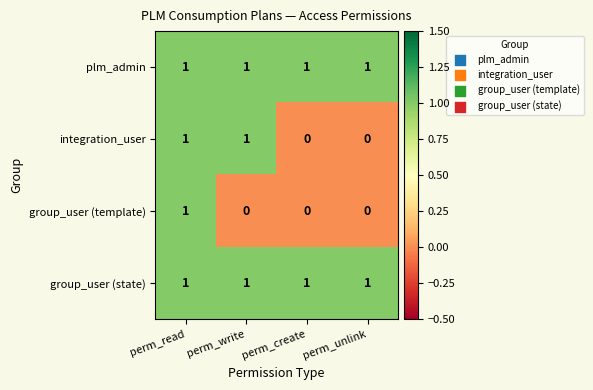

At which category is the sum across all series the highest?

perm_read